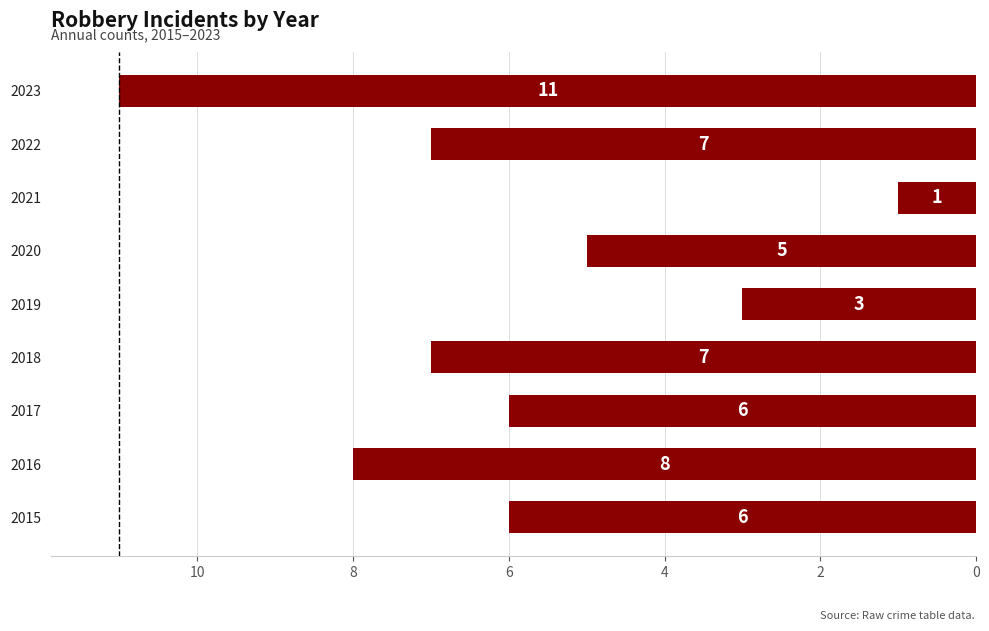

Count the values in the range 5 to 7.

5